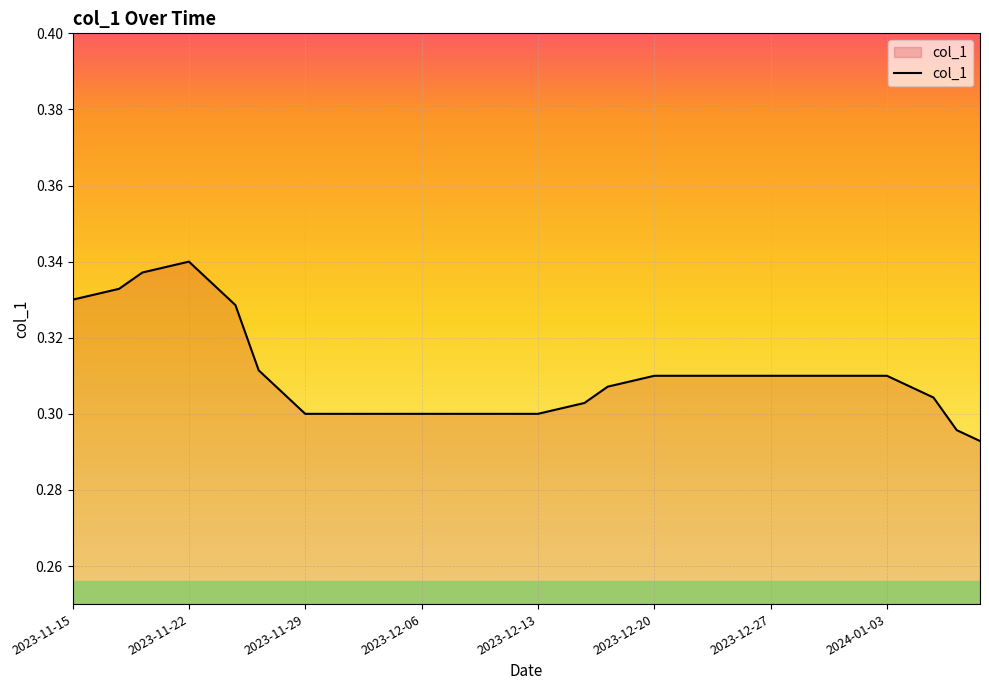

At which category does the data reach its first local peak?

2023-11-22